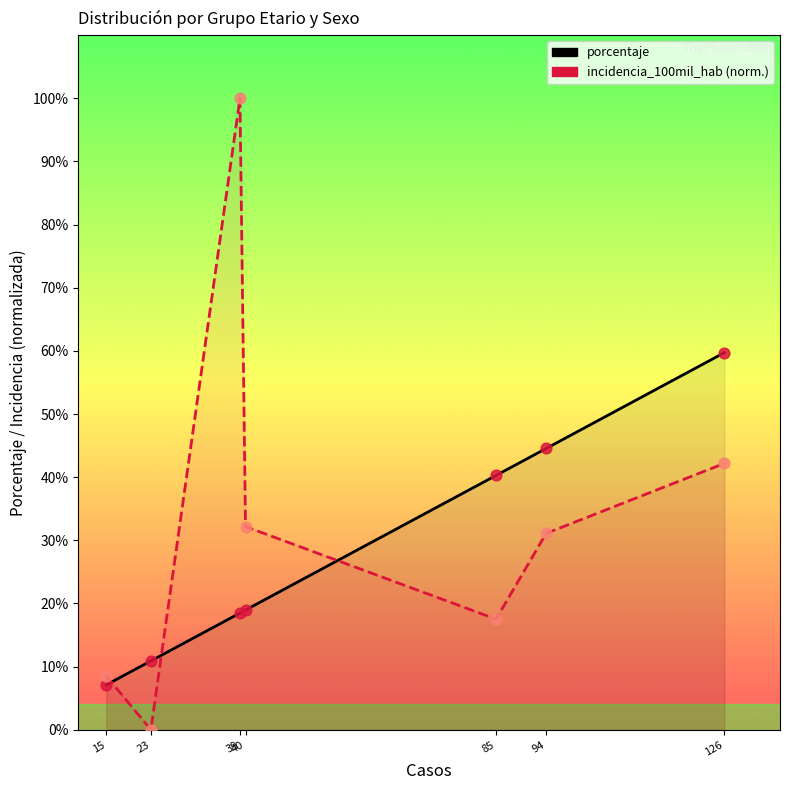

At which category is the sum across all series the highest?

39